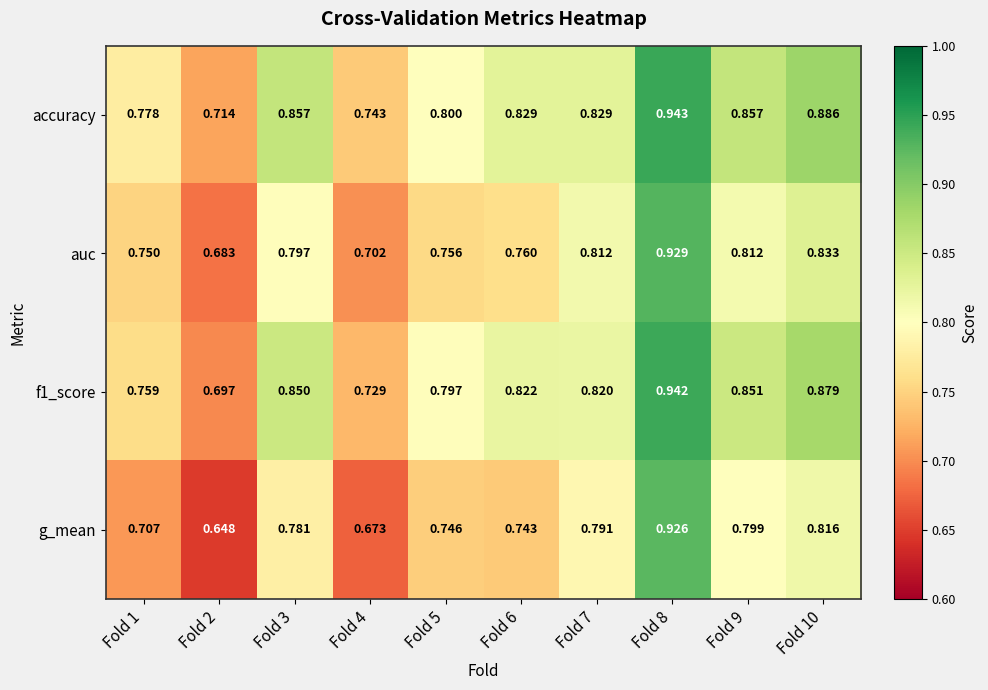

What is the total value across all series at Fold 9?

3.3